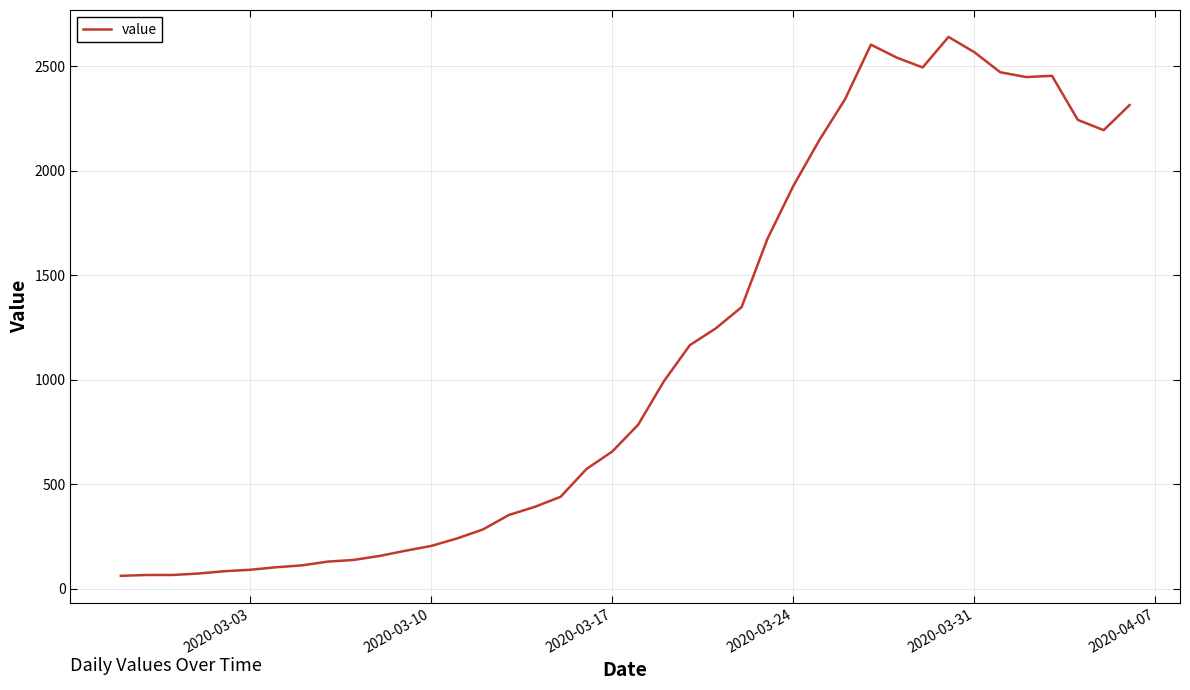

What is the minimum value shown in the chart?

61